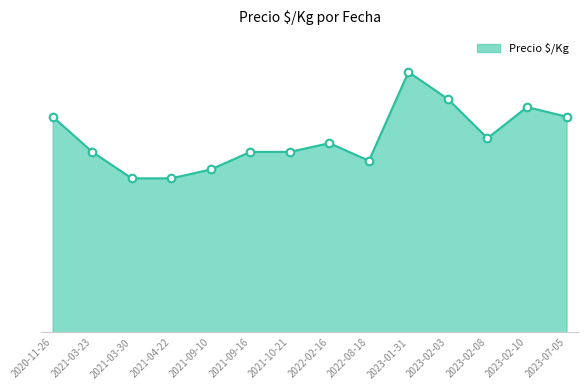

What is the change in value from 2022-02-16 to 2023-02-03?

+278